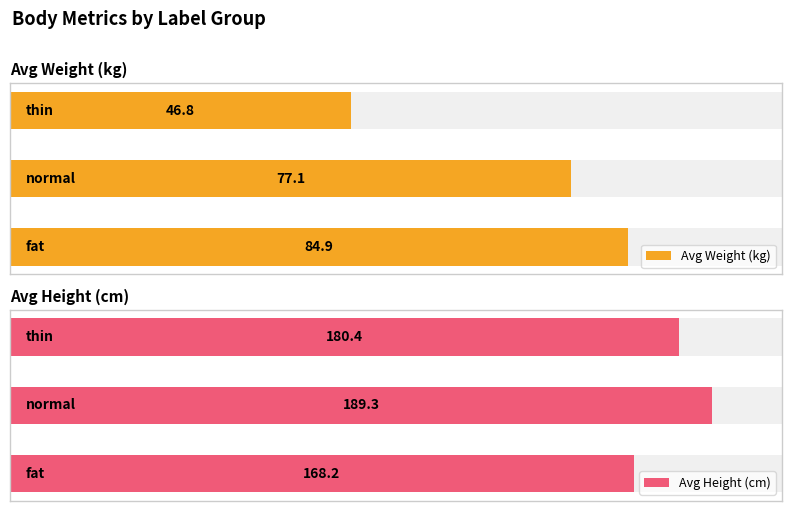

What are all the series names shown in the legend?

Avg Weight (kg), Avg Height (cm)